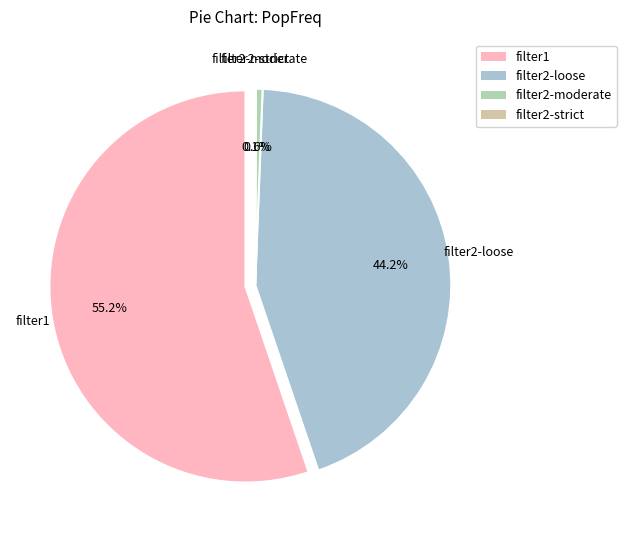

What portion of the pie excludes filter2-loose?

55.8%